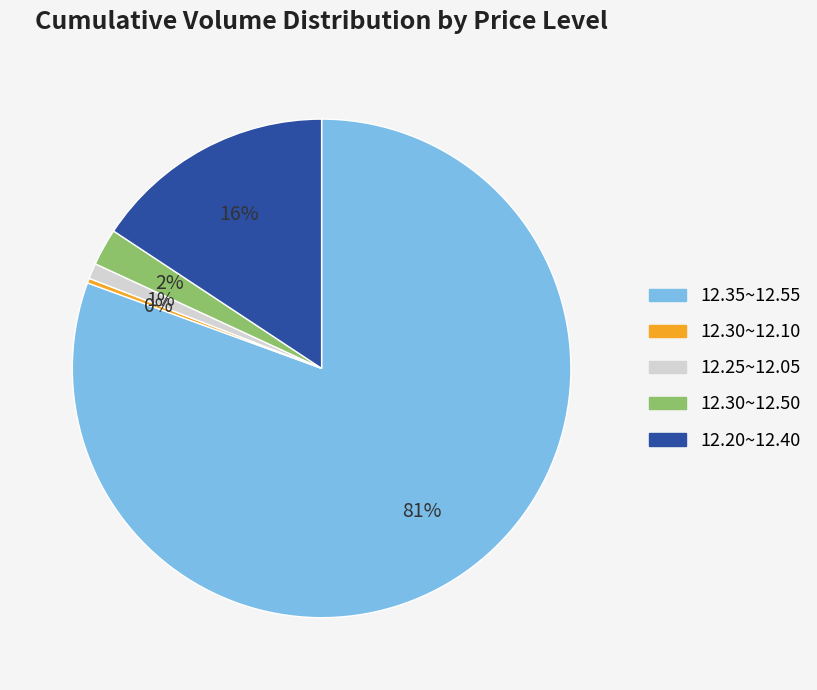

To the nearest percent, what percentage of the pie is 12.25~12.05?

1%